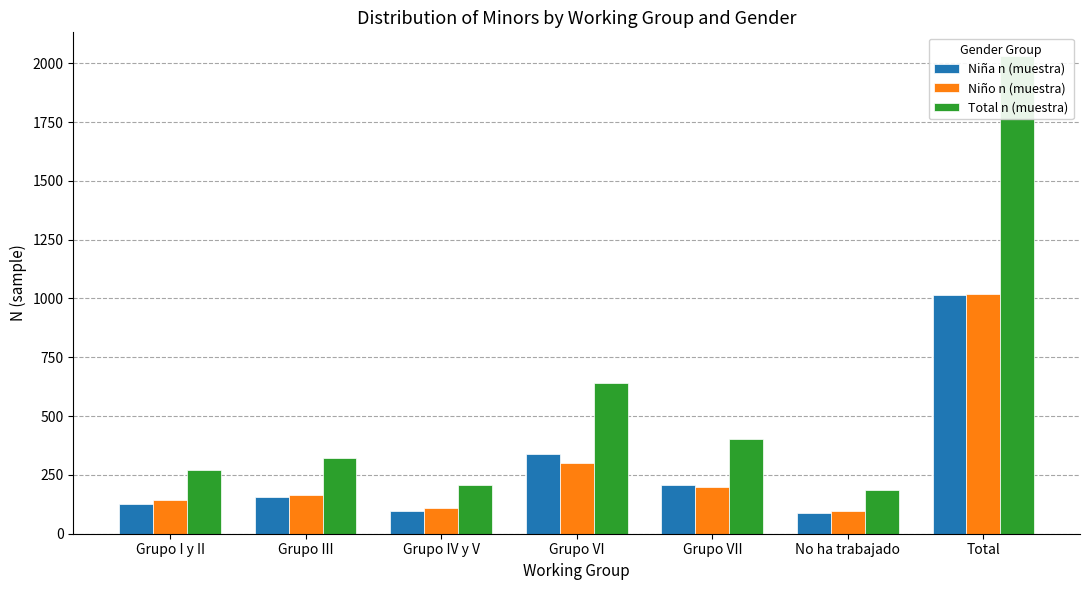

How many bars are there in each group?

3